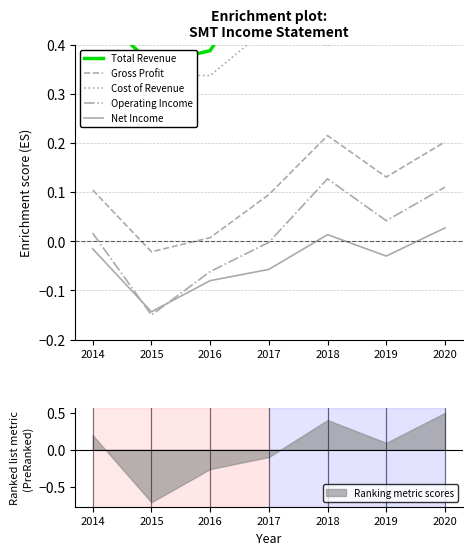

True or false: Gross Profit has more than 2 interior local peaks.

False